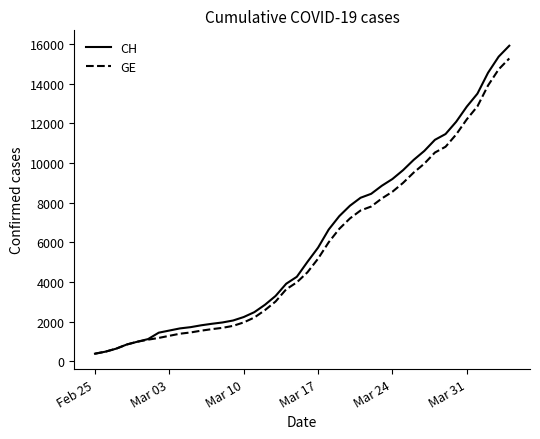

What is the minimum value shown in the chart?

375